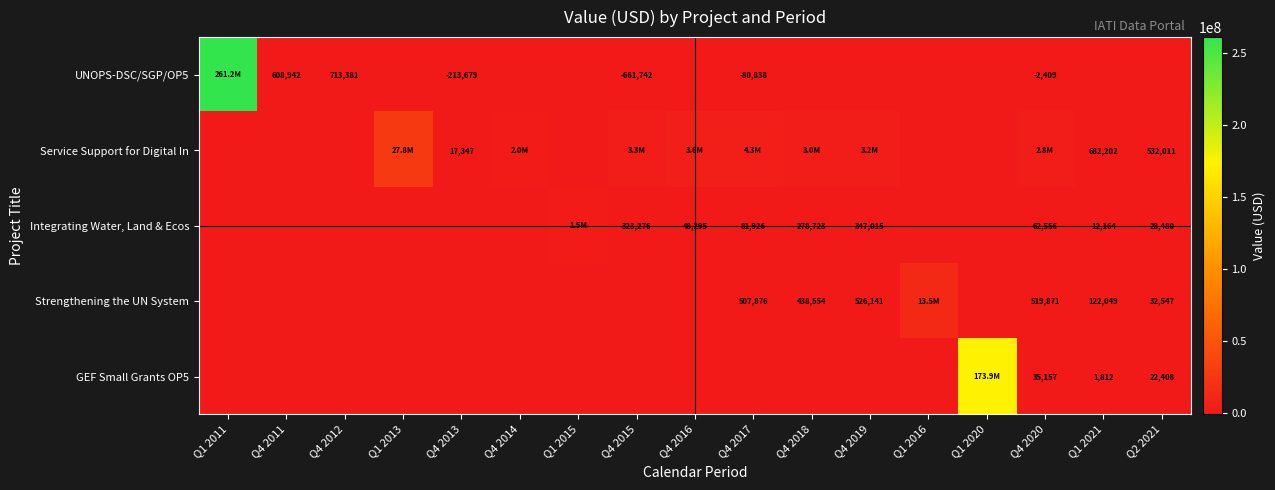

What is the sum of the UNOPS-DSC/SGP/OP5 values at Q4 2011 and Q4 2013?

395263